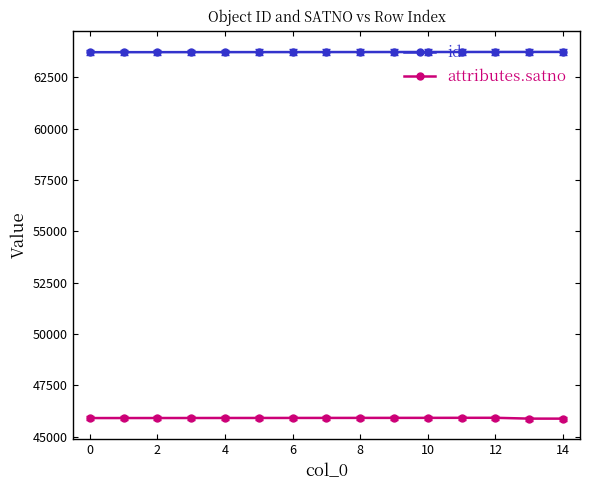

True or false: id and attributes.satno cross at least once.

False